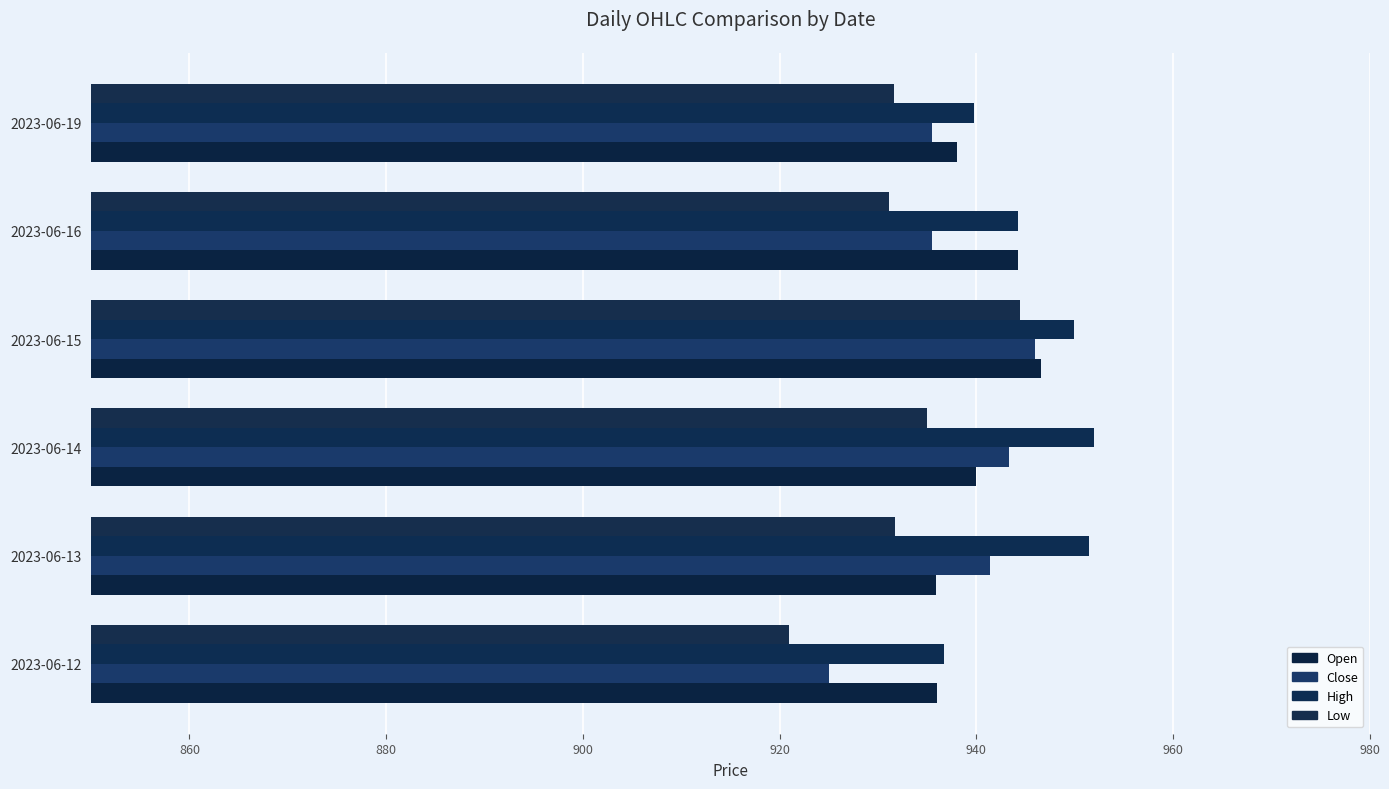

How many categories are shown in the chart?

6